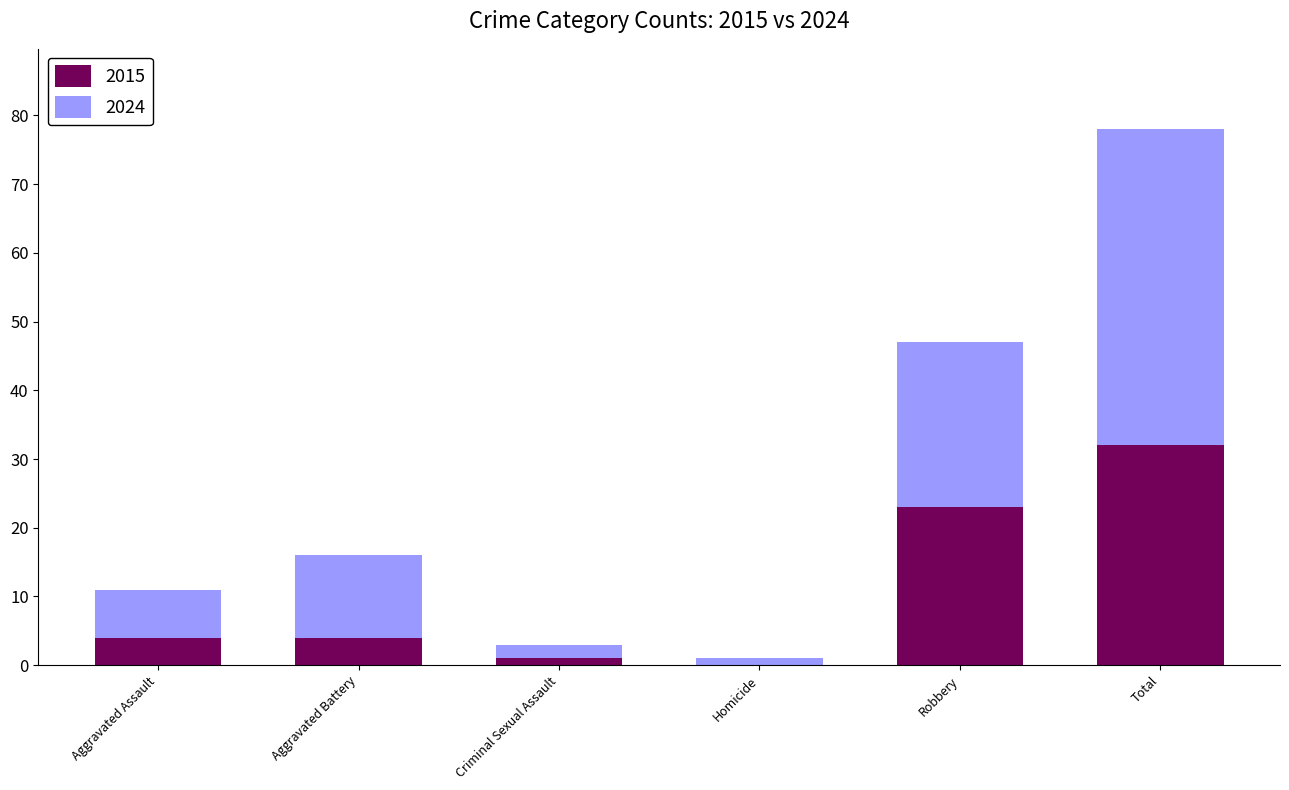

What is the average value of the 2015 series?

11